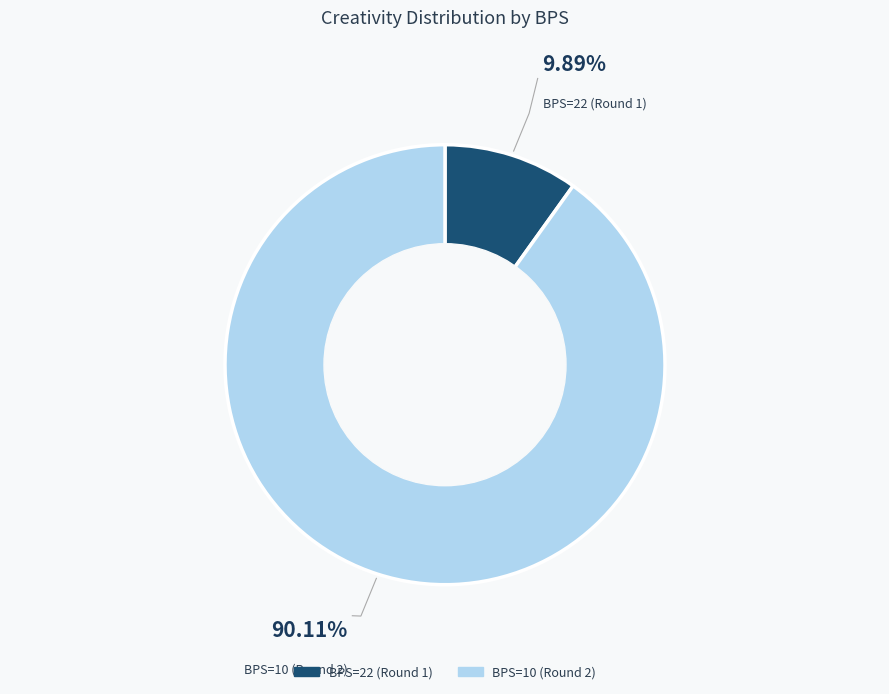

Combined, do BPS=22 (Round 1) and BPS=10 (Round 2) account for over 50%?

Yes